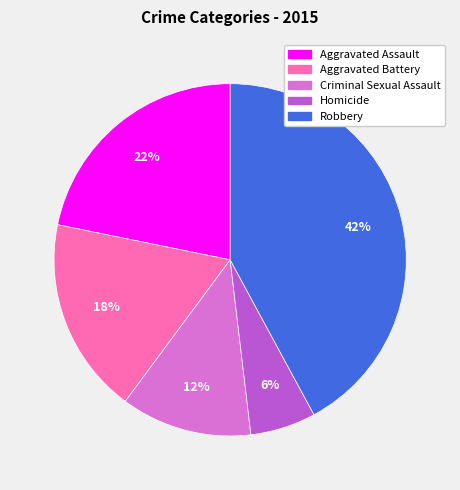

Which has a higher value, Criminal Sexual Assault or Aggravated Battery?

Aggravated Battery